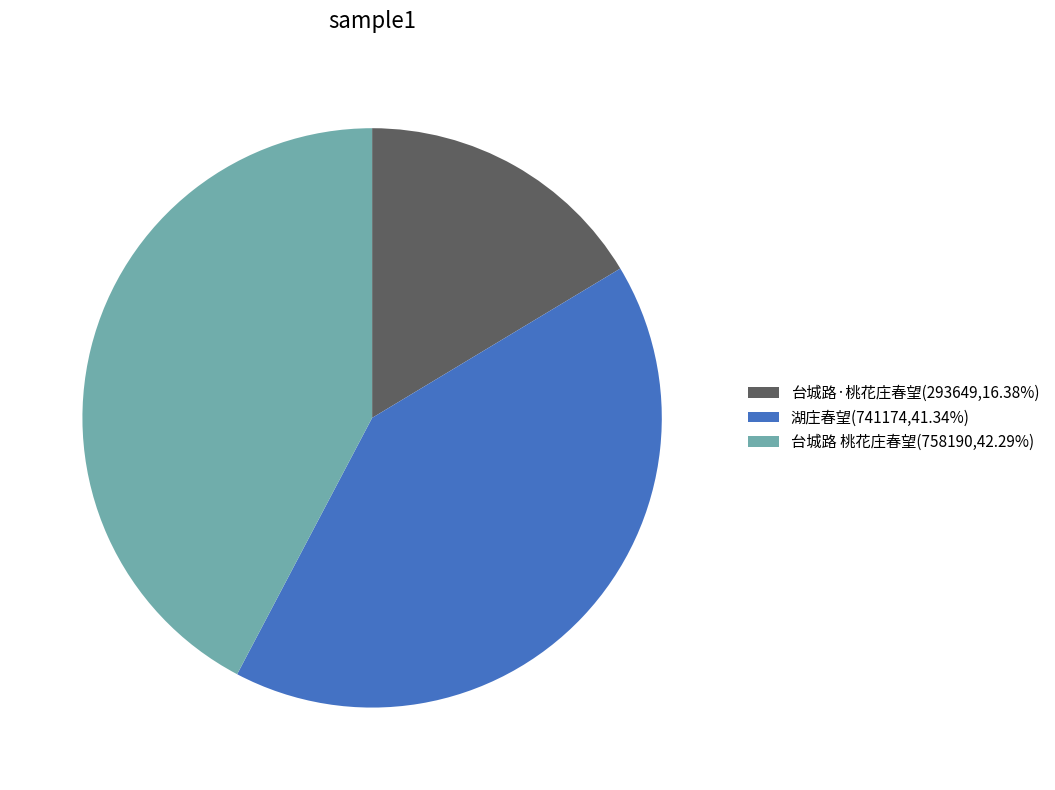

How many slices are in this pie chart?

3